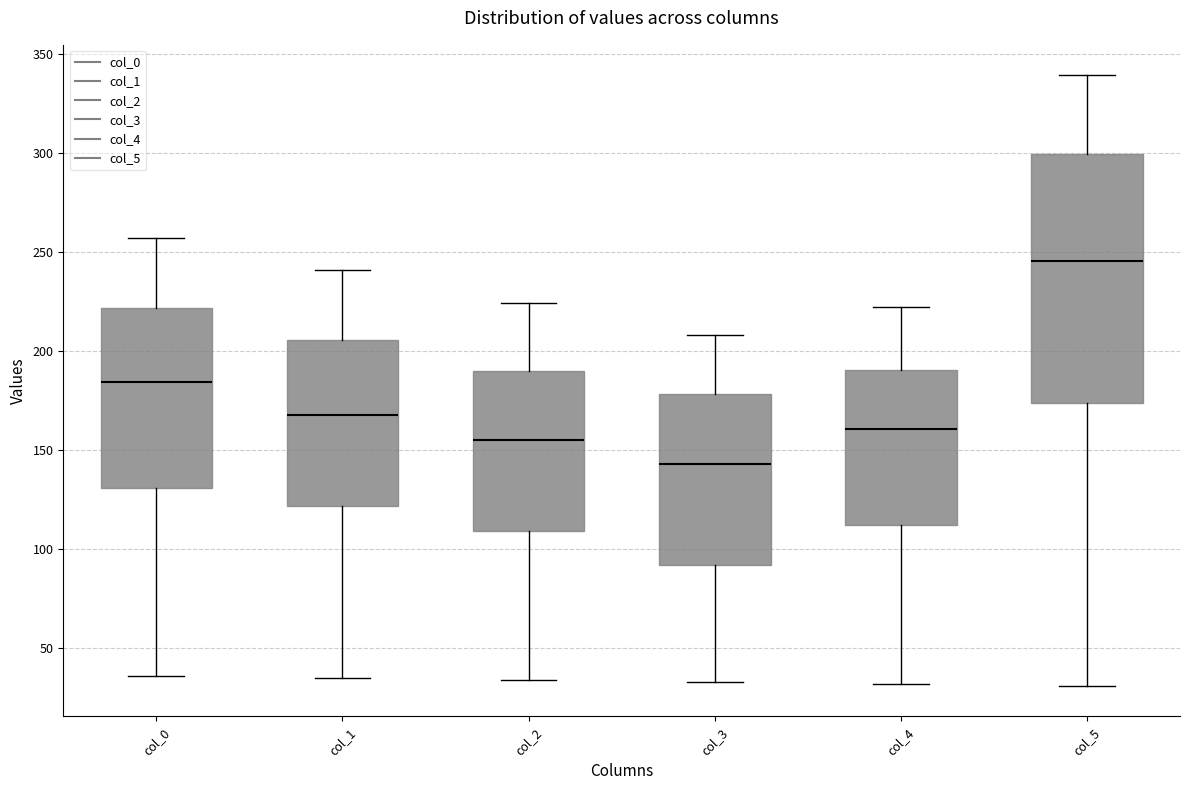

Comparing the boxes themselves (not the whiskers), which one is the tallest?

col_5